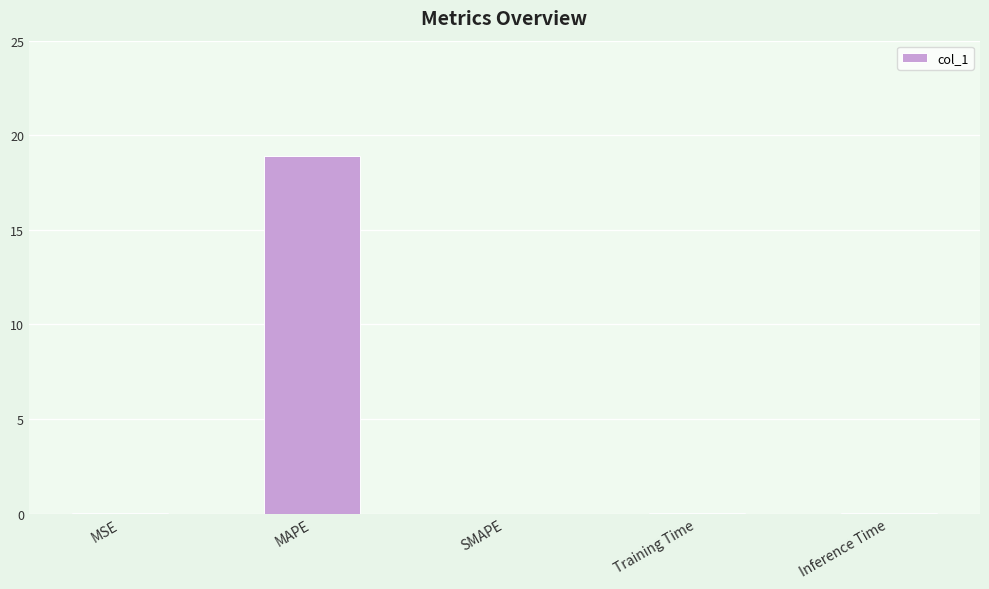

What is the sum of the values at MAPE and Inference Time?

18.9